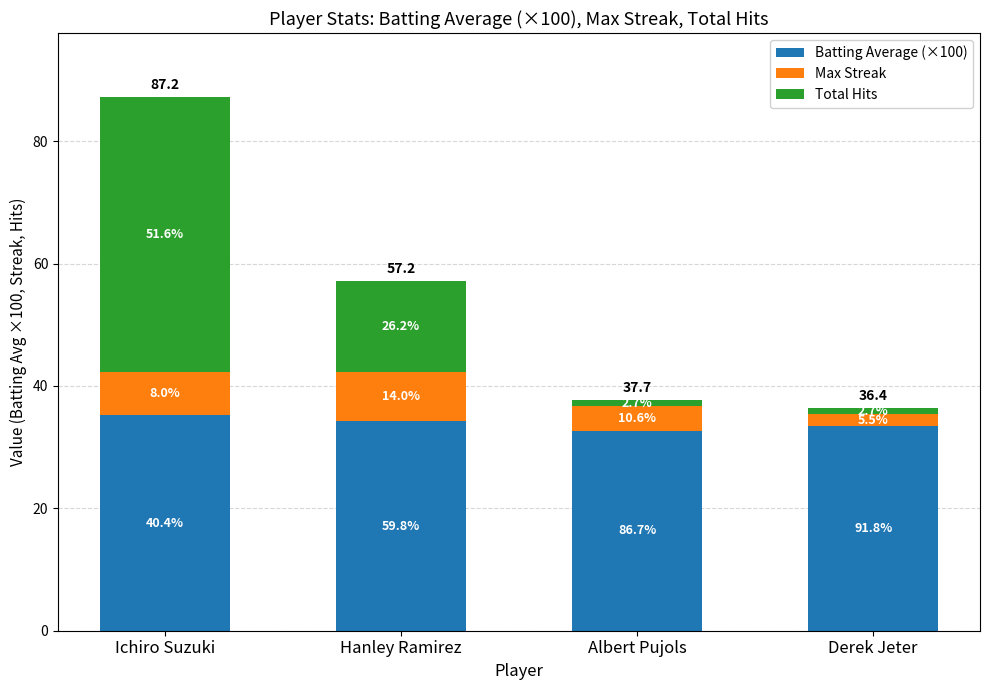

What are all the series names shown in the legend?

Batting Average (×100), Max Streak, Total Hits